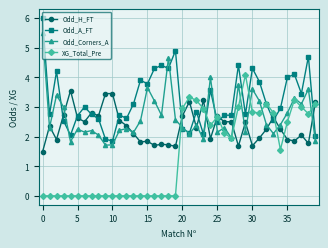

At how many categories does at least one series exceed 1?

40